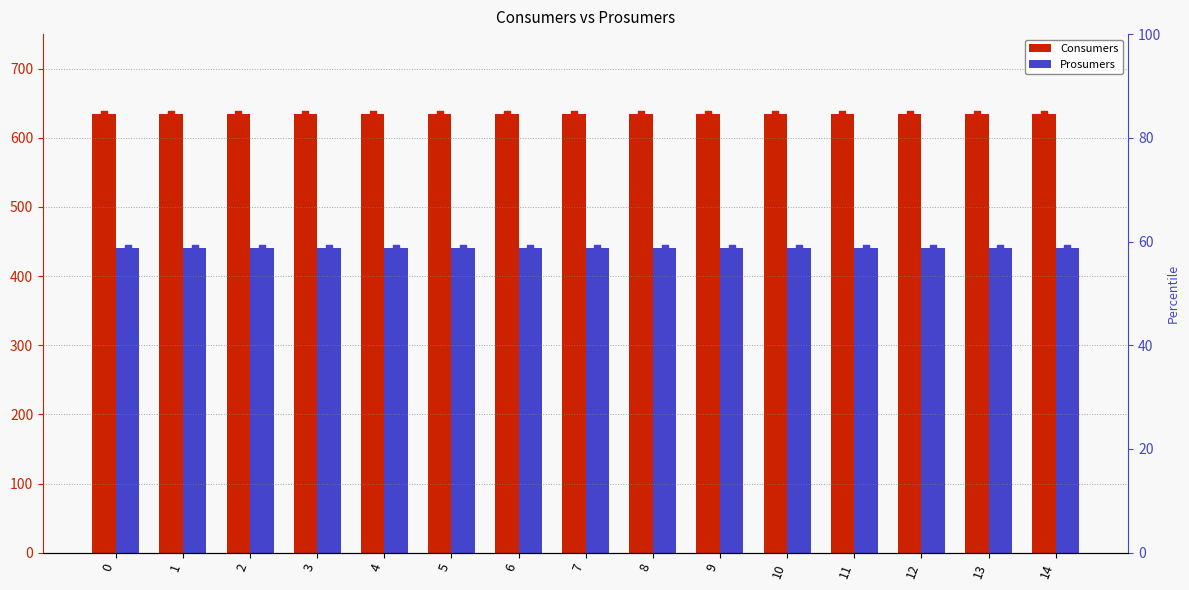

Which series has the widest spread of Y values?

Consumers